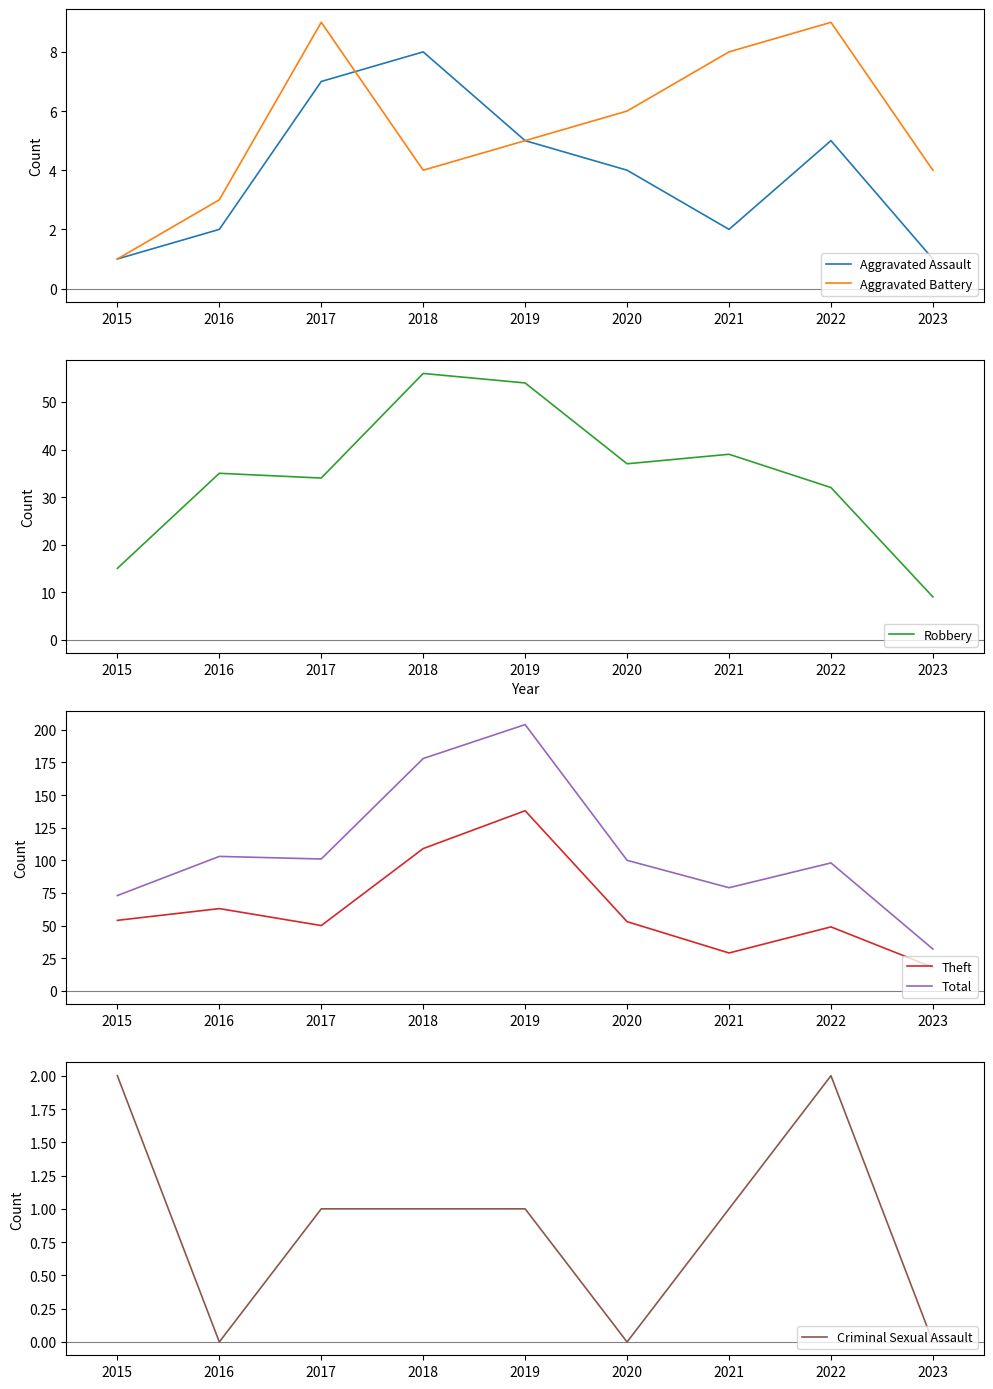

True or false: Robbery and Criminal Sexual Assault intersect in this chart.

False